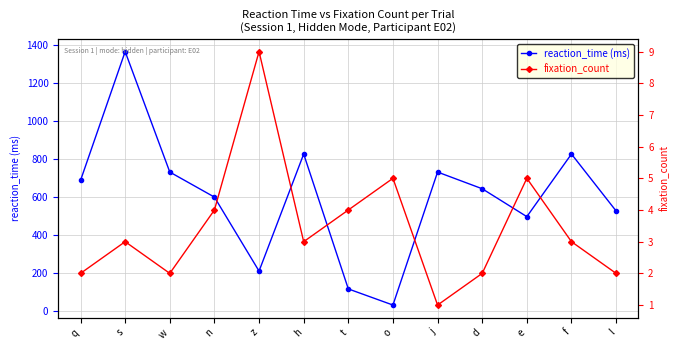

True or false: reaction_time and fixation_count intersect in this chart.

False